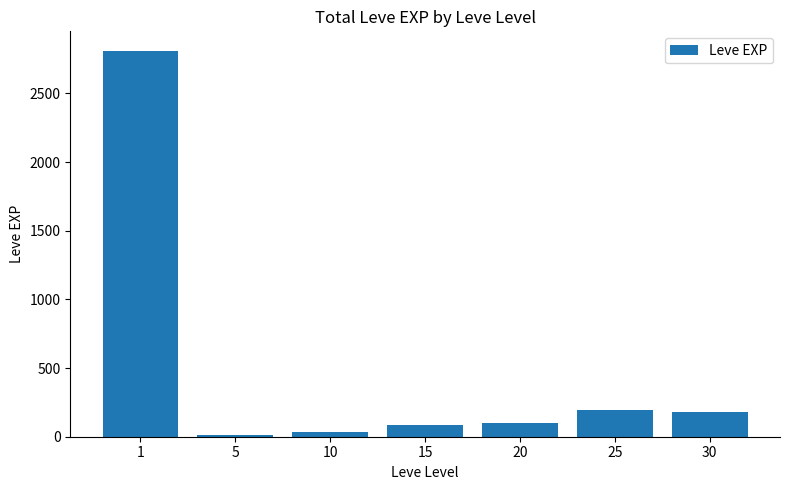

What is the maximum value shown in the chart?

2811